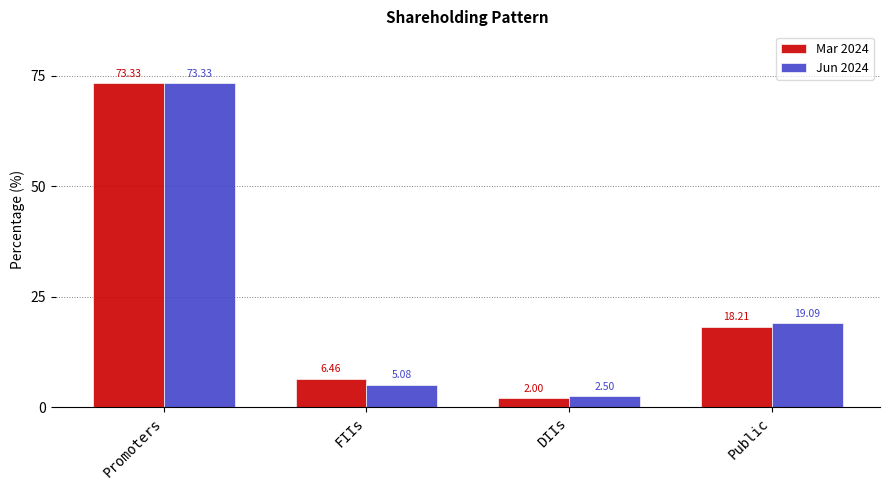

Which series has the largest range (max minus min)?

Mar 2024